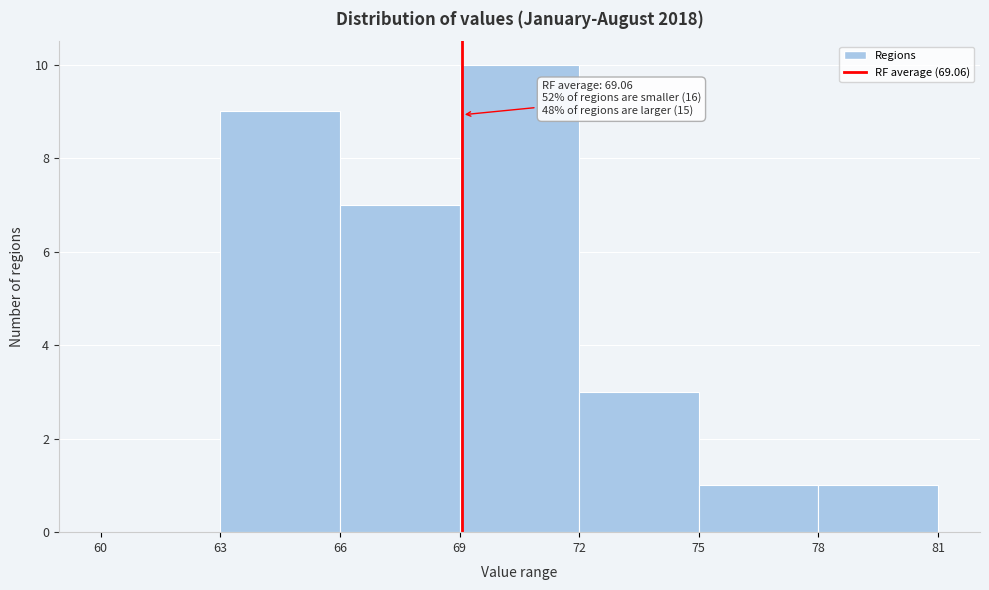

Over which range of the x-axis is the bar tallest?

69 to 72